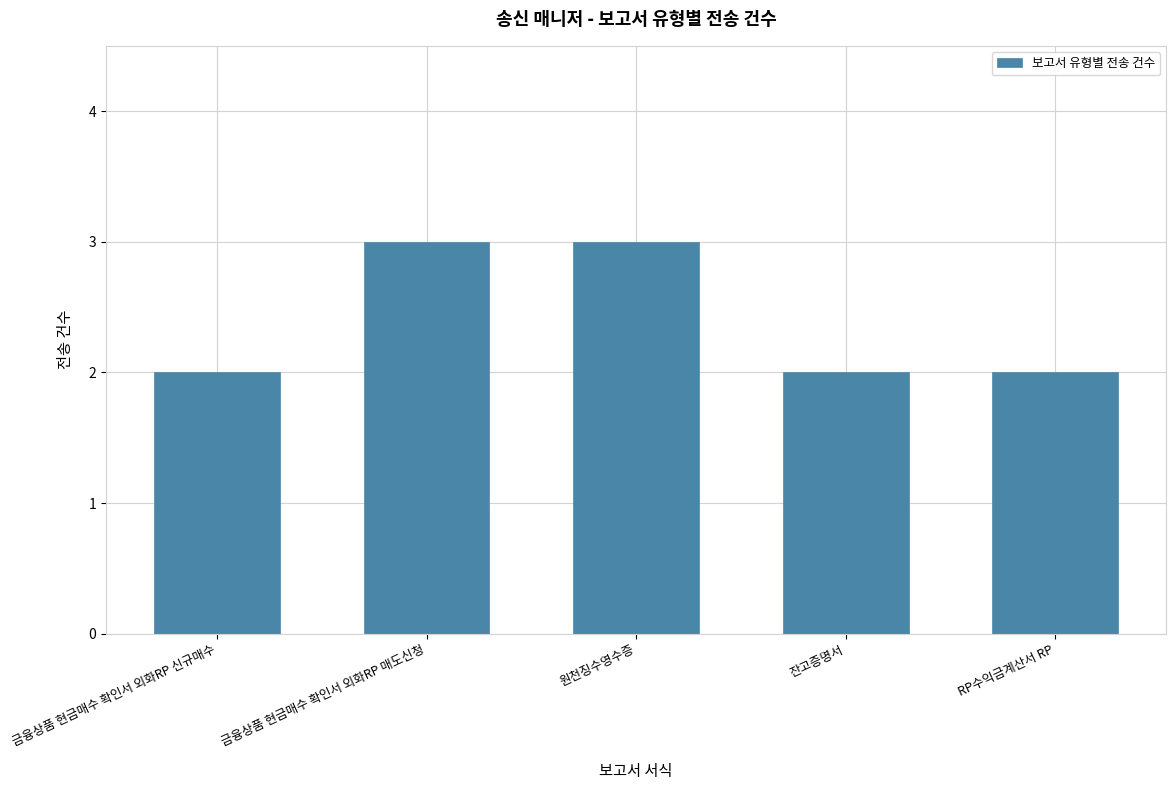

Reading left to right, transcribe all the data shown in this chart.

금융상품 현금매수 확인서 외화RP 신규매수=2	금융상품 현금매수 확인서 외화RP 매도신청=3	원천징수영수증=3	잔고증명서=2	RP수익금계산서 RP=2